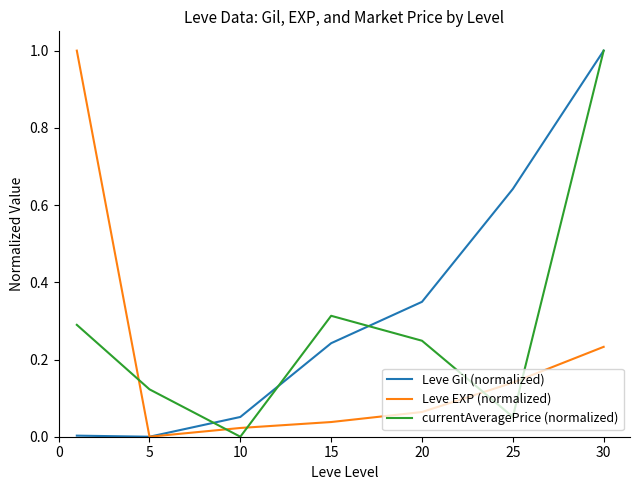

How many times do currentAveragePrice (normalized) and Leve EXP (normalized) cross each other?

5